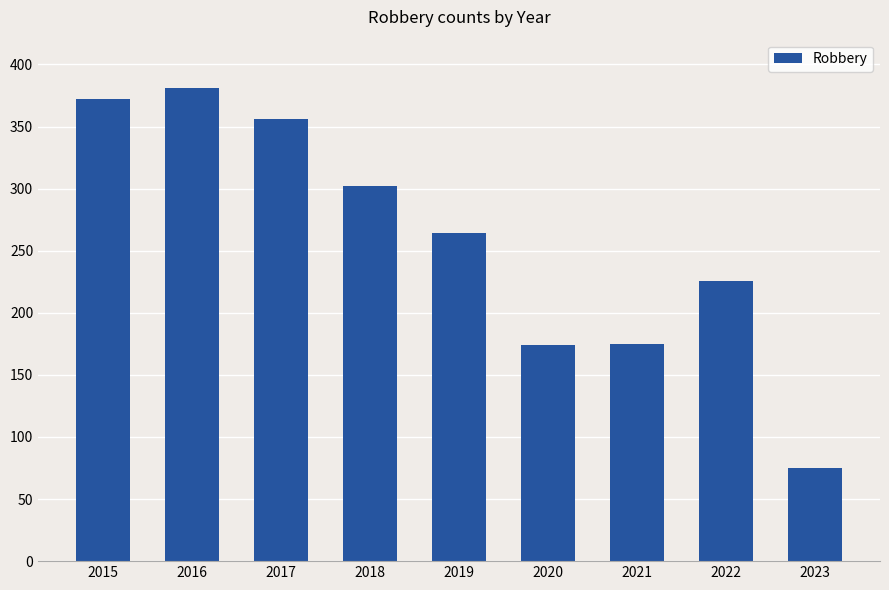

What is the sum of all values?

2325